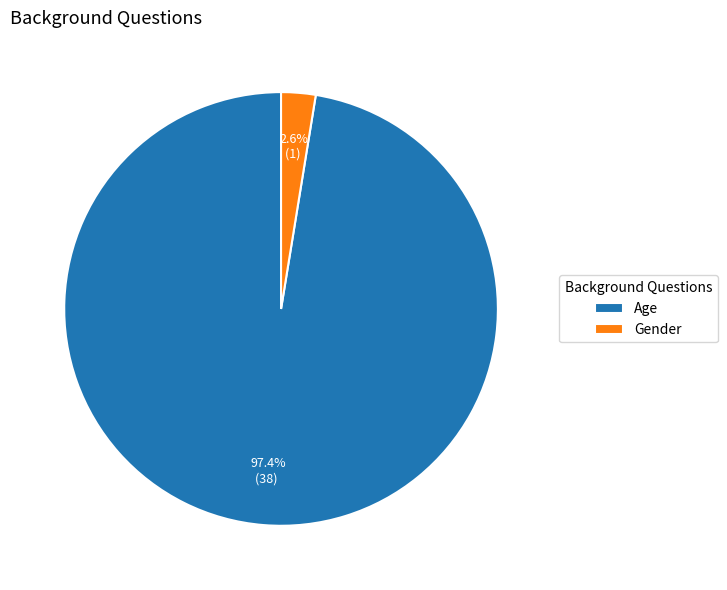

How many slices are in this pie chart?

2